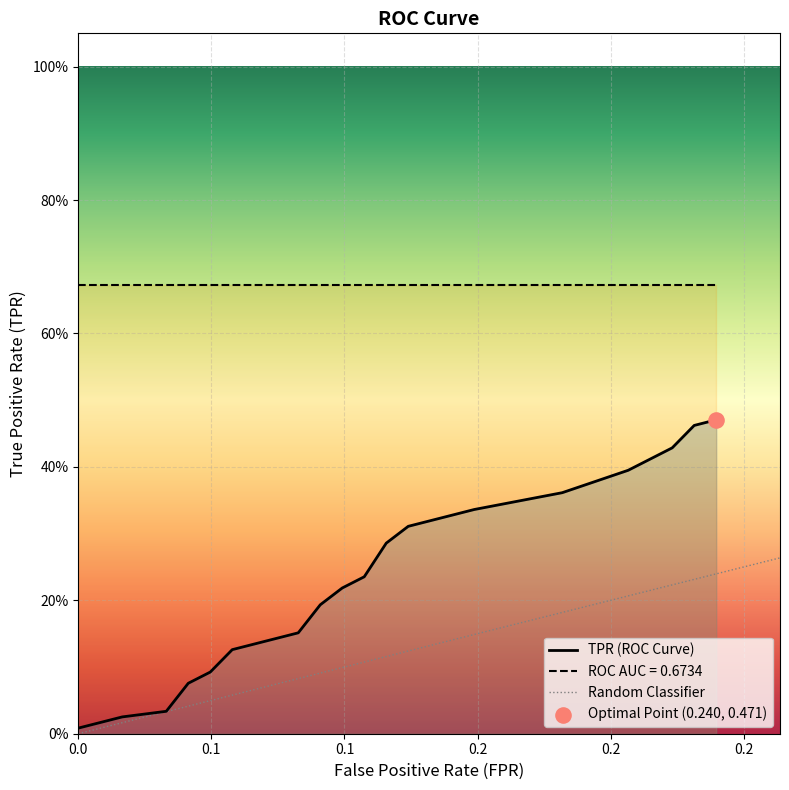

Which series contains the highest Y value?

roc_auc